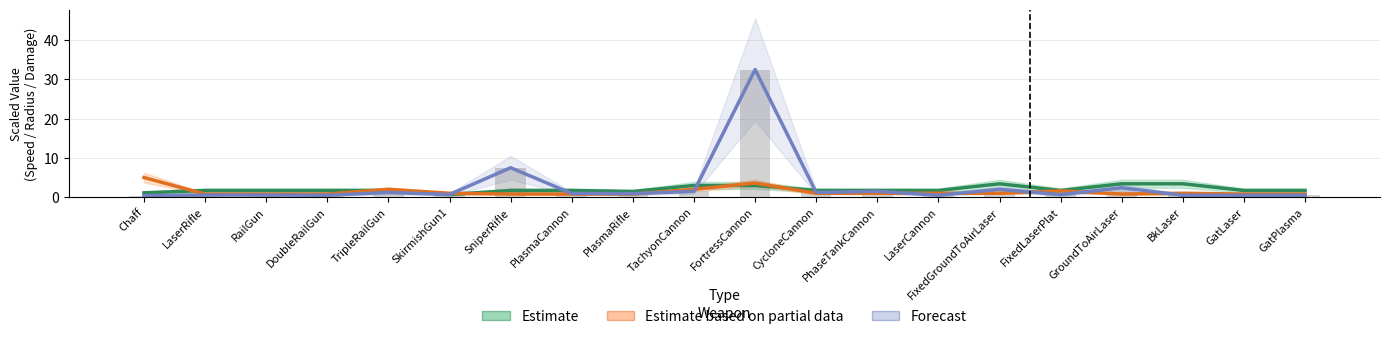

What is the approximate value of Forecast at PhaseTankCannon?

1.5